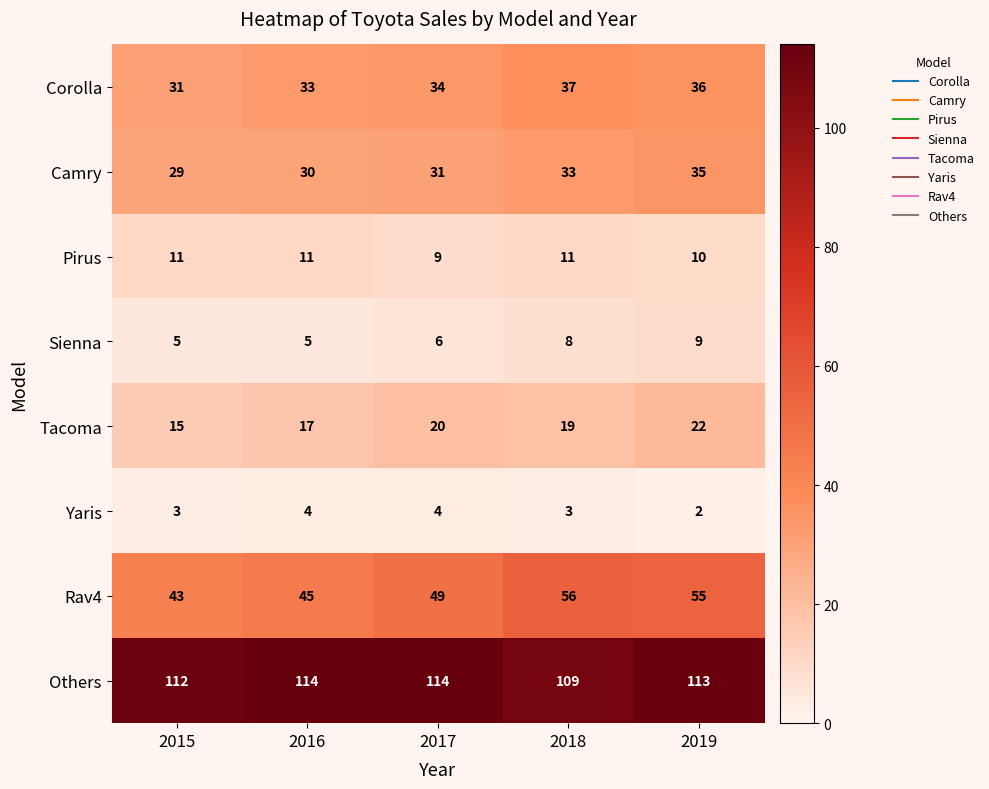

What is the maximum value for Tacoma?

22